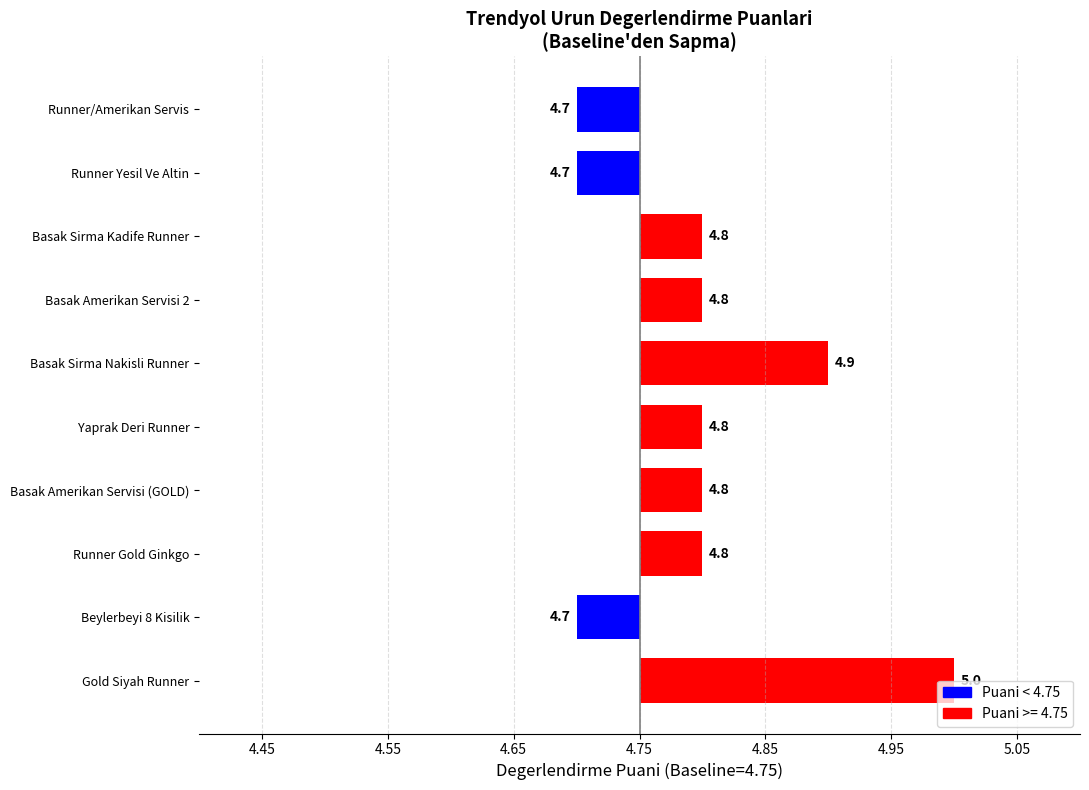

How many values are between 0 and 1?

7